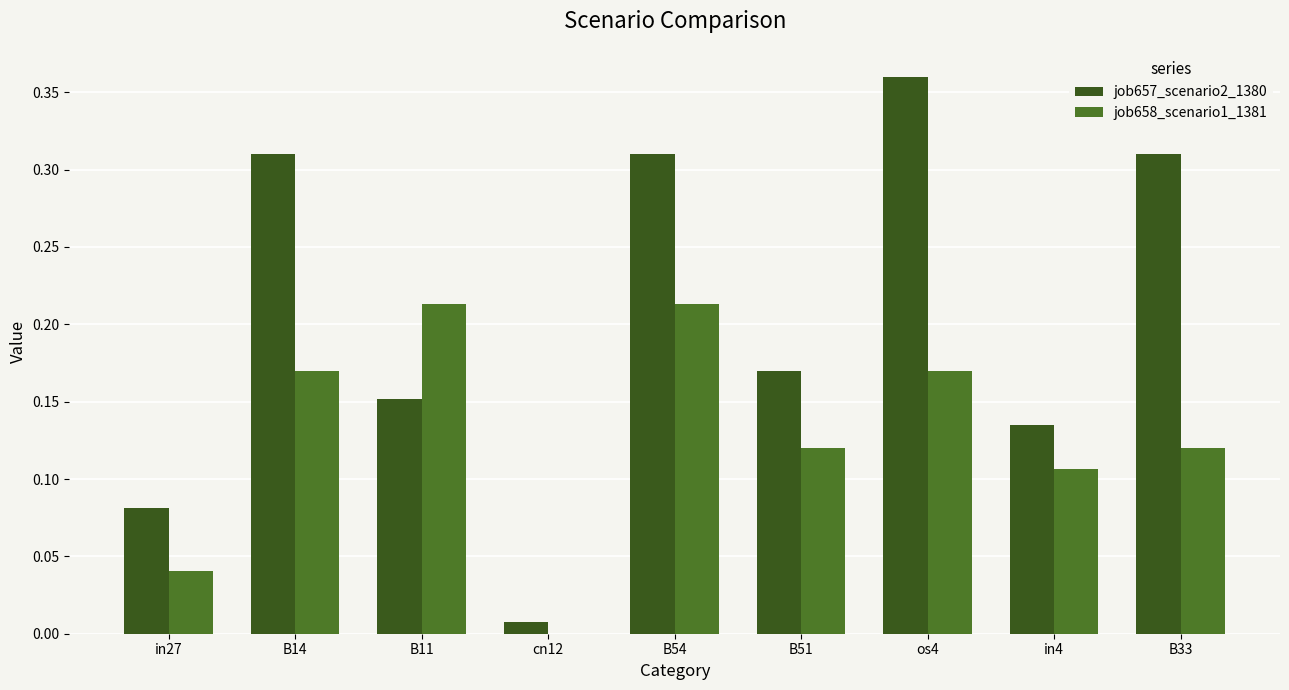

Where is job658_scenario1_1381 nearest to the value 0?

cn12